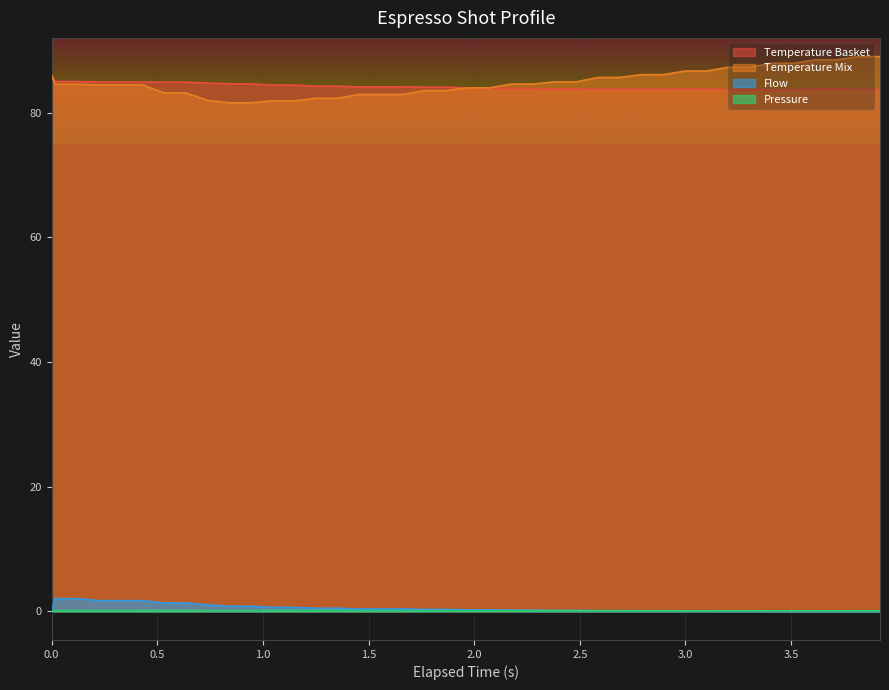

True or false: Flow and Temperature Basket intersect in this chart.

False